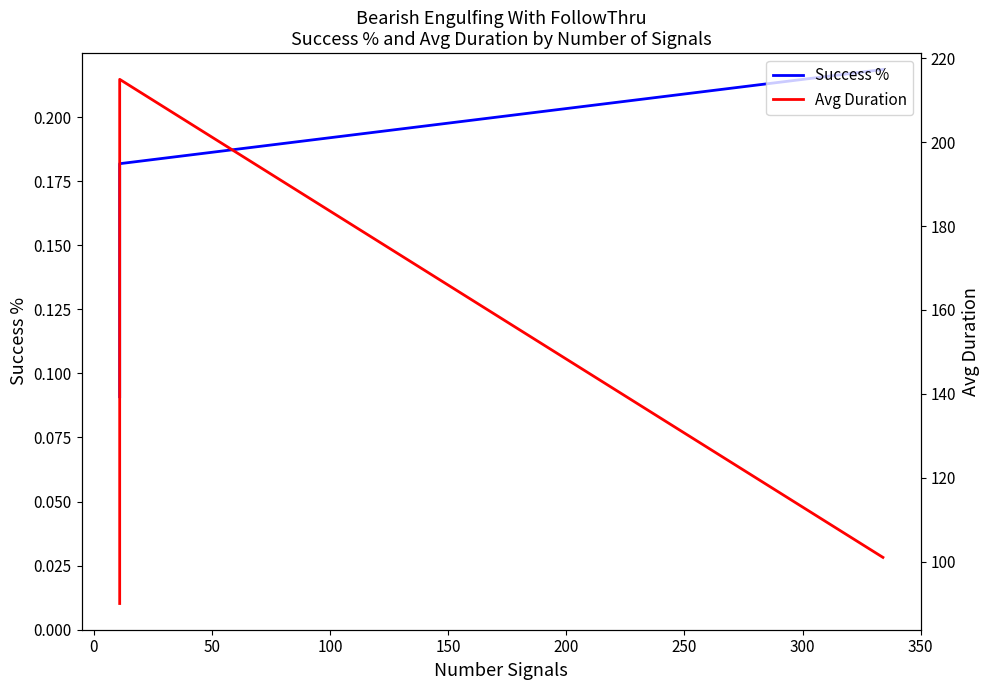

How many distinct data groups are displayed?

2